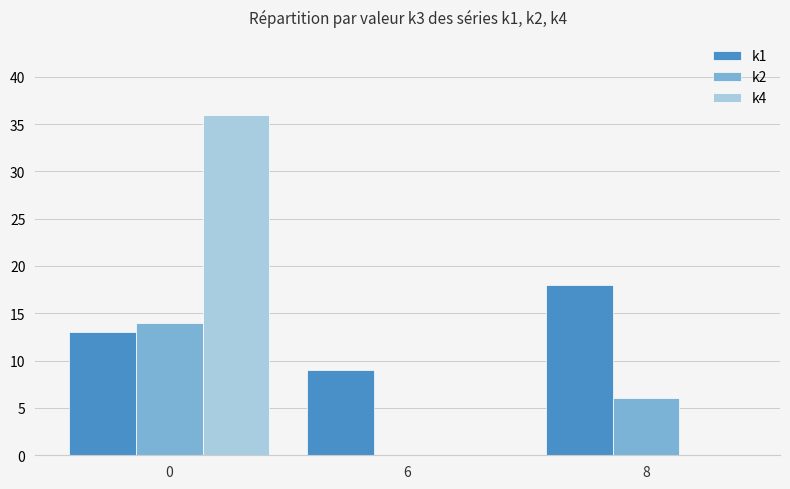

What is the difference between the k2 values at 8 and 0?

8